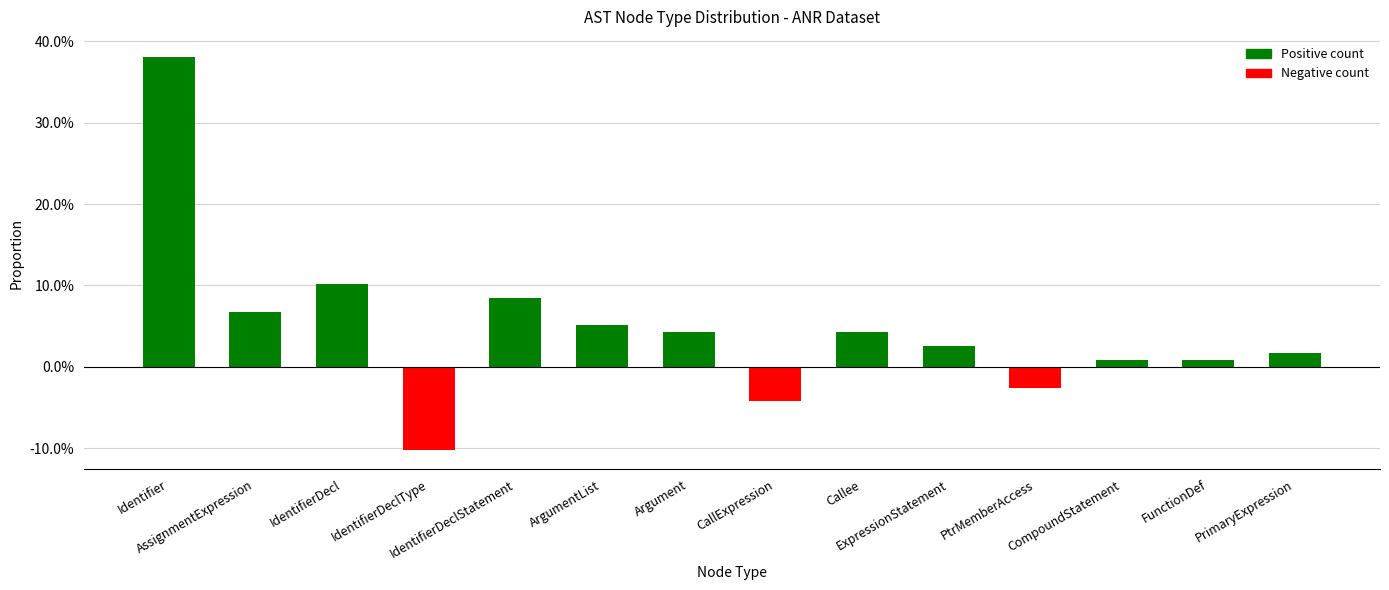

List the labels in order of value, largest first.

Identifier, IdentifierDecl, IdentifierDeclStatement, AssignmentExpression, ArgumentList, Argument, Callee, ExpressionStatement, PrimaryExpression, CompoundStatement, FunctionDef, PtrMemberAccess, CallExpression, IdentifierDeclType